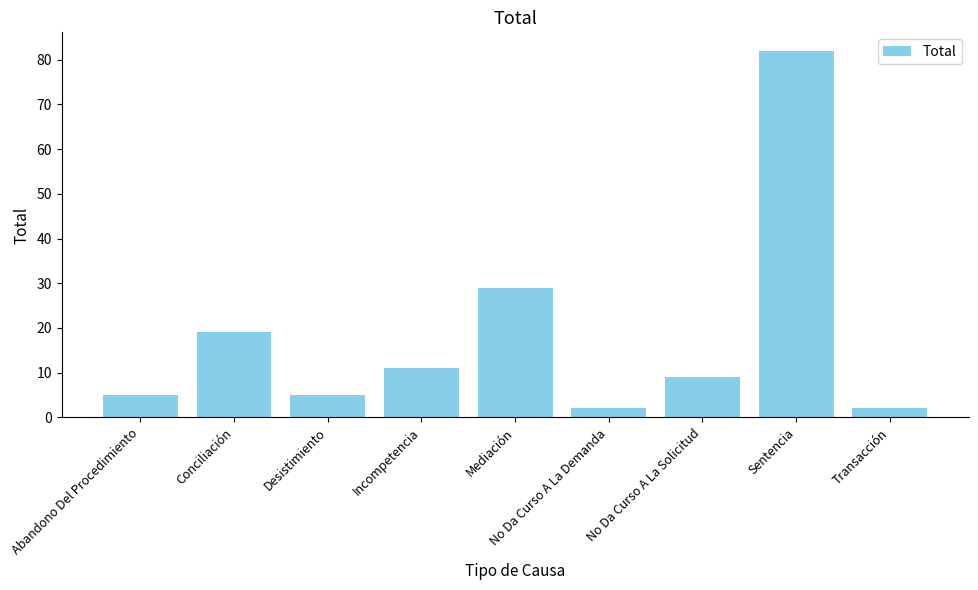

Reading right to left, list all the values displayed in this chart.

Transacción=2	Sentencia=82	No Da Curso A La Solicitud=9	No Da Curso A La Demanda=2	Mediación=29	Incompetencia=11	Desistimiento=5	Conciliación=19	Abandono Del Procedimiento=5